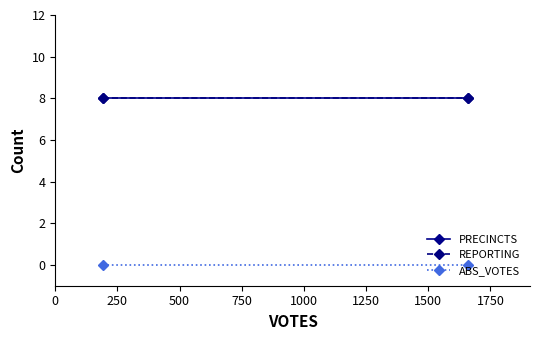

At how many categories does at least one series exceed 2?

2